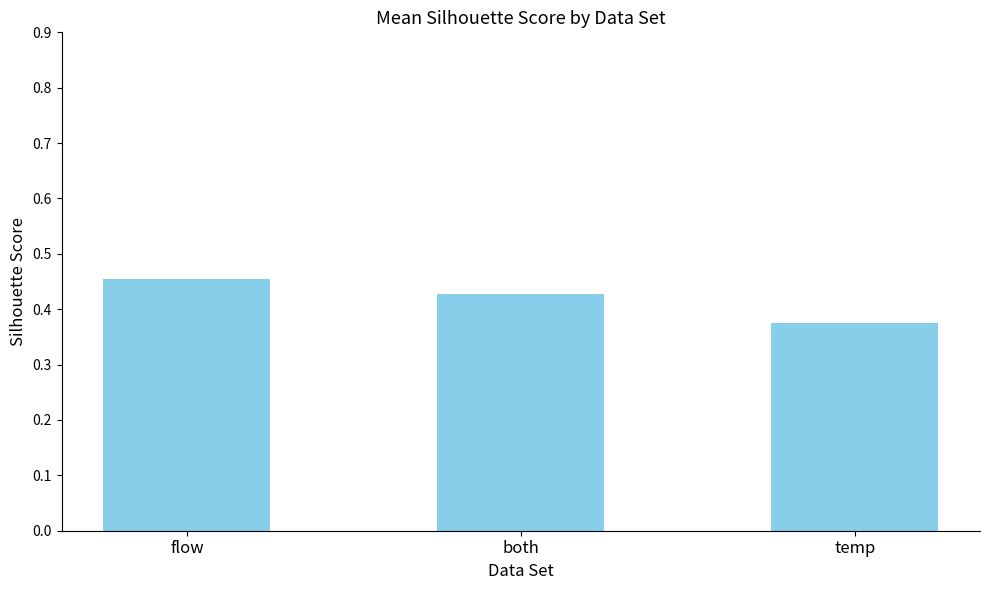

True or false: the data shows 0.2 at flow.

False